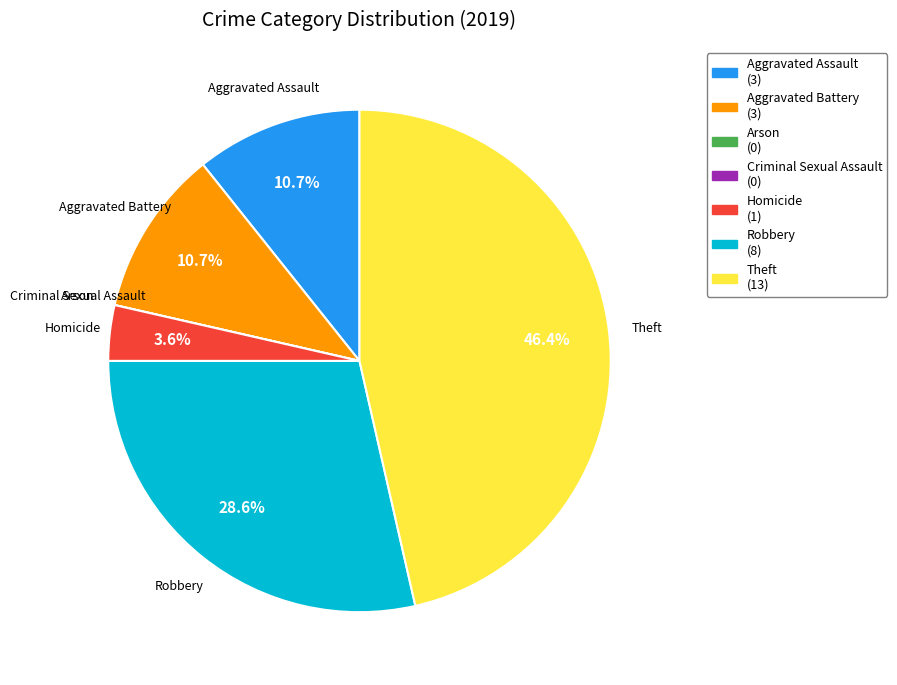

Which category has the biggest portion of the pie?

Theft